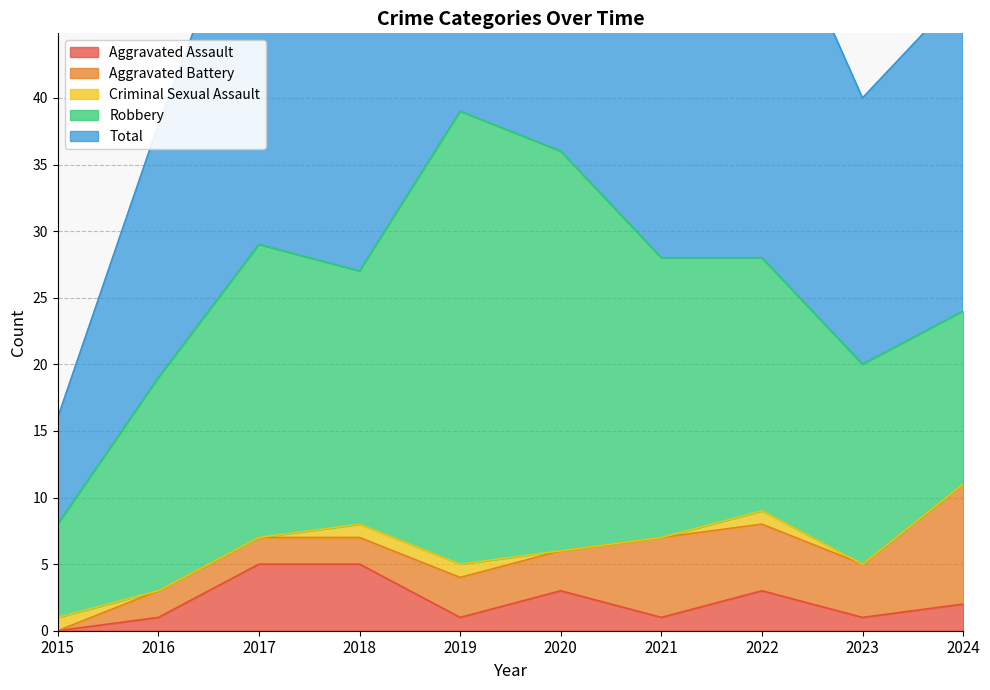

Where is Robbery nearest to the value 20?

2018